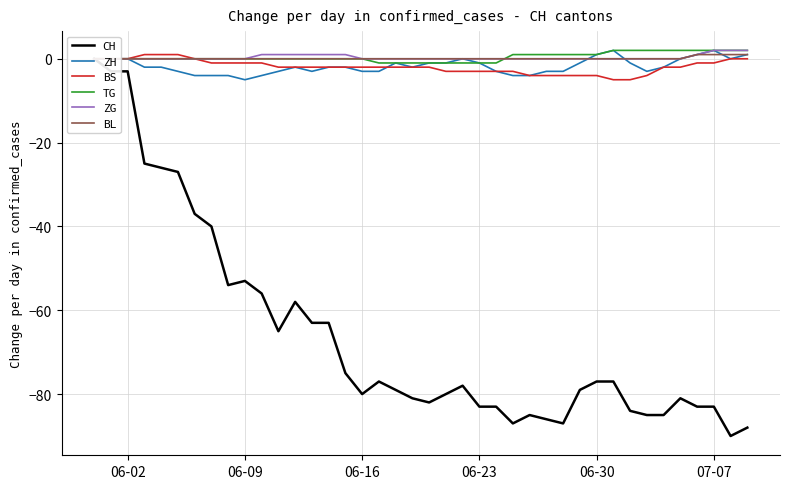

After their last crossing, which series has the higher values: ZH or BS?

ZH